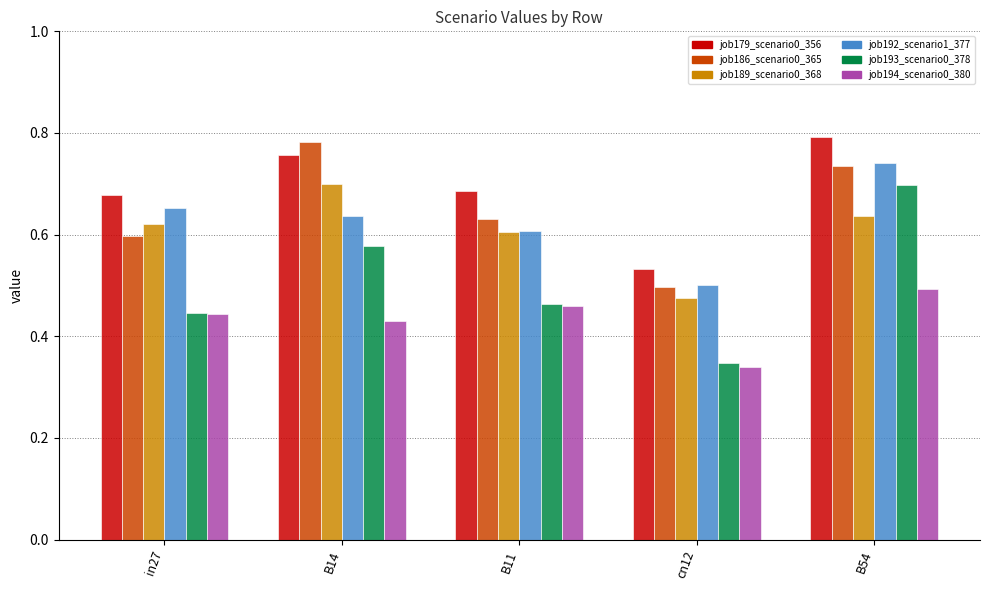

What is the sum of the job186_scenario0_365 values at cn12 and in27?

1.1